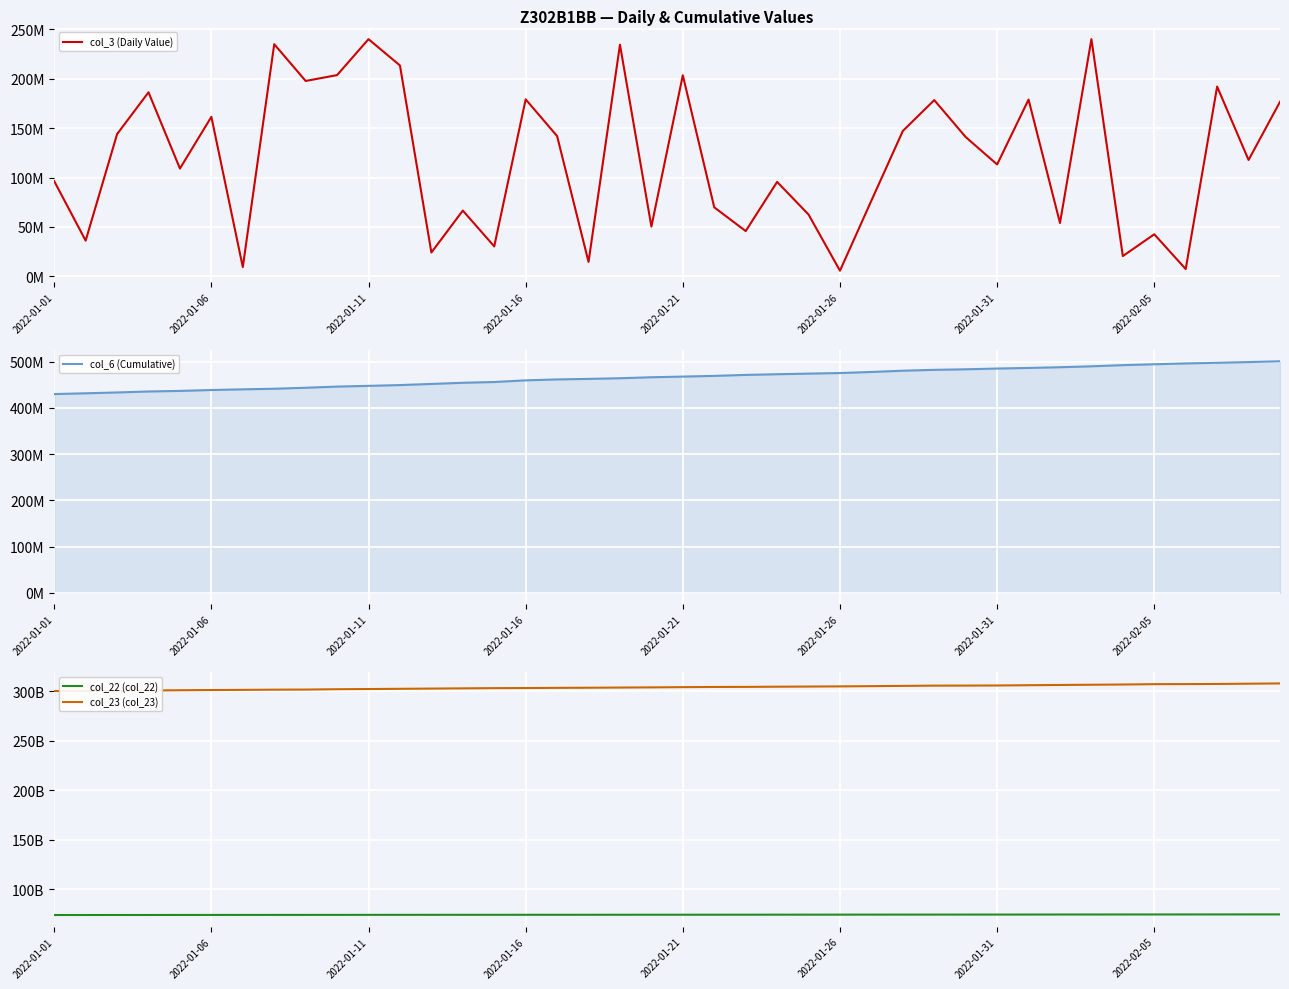

True or false: col_3 (Daily Value) and col_22 (col_22) cross at least once.

False